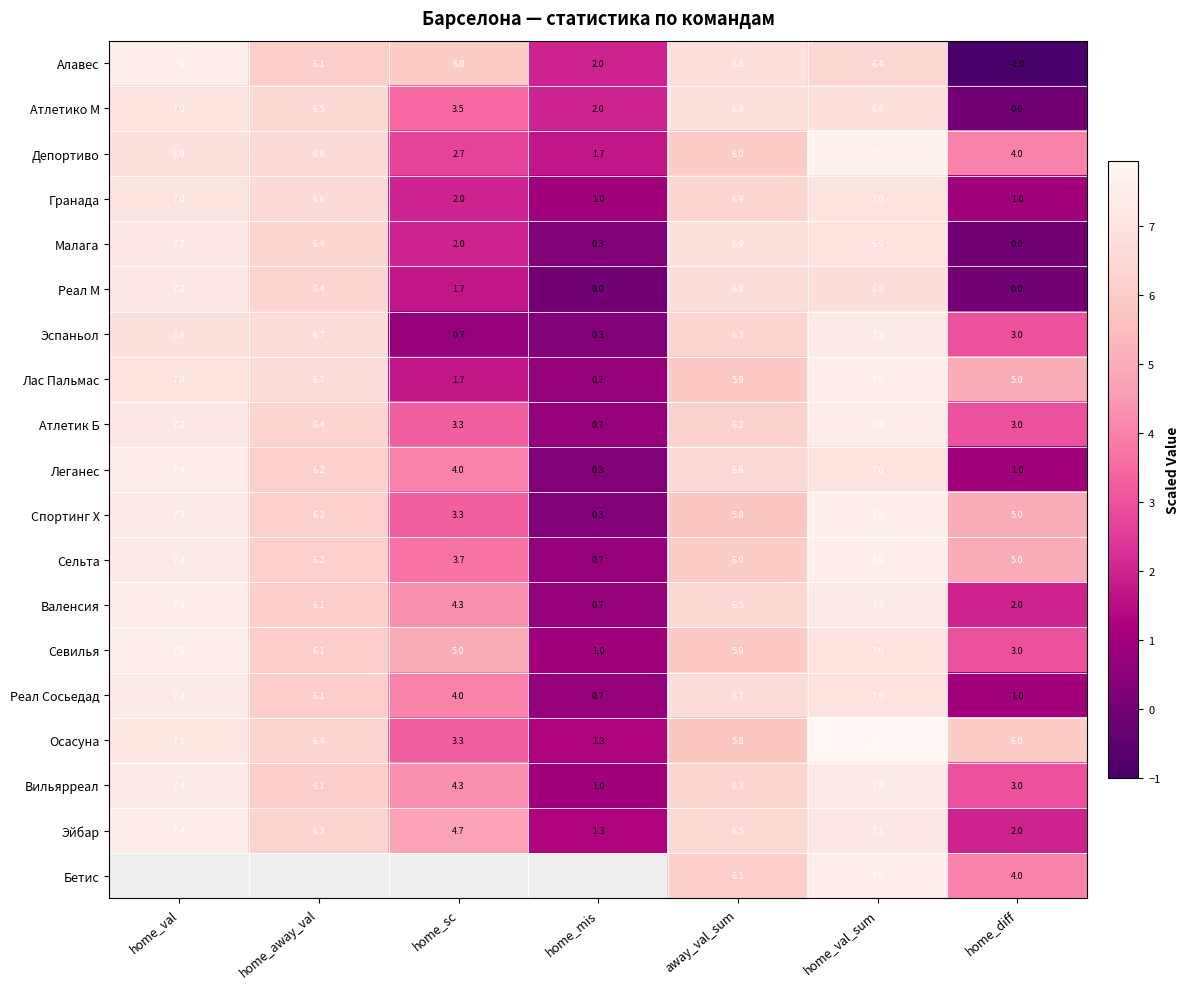

What is the difference between the Бетис values at home_diff and away_val_sum?

2.1